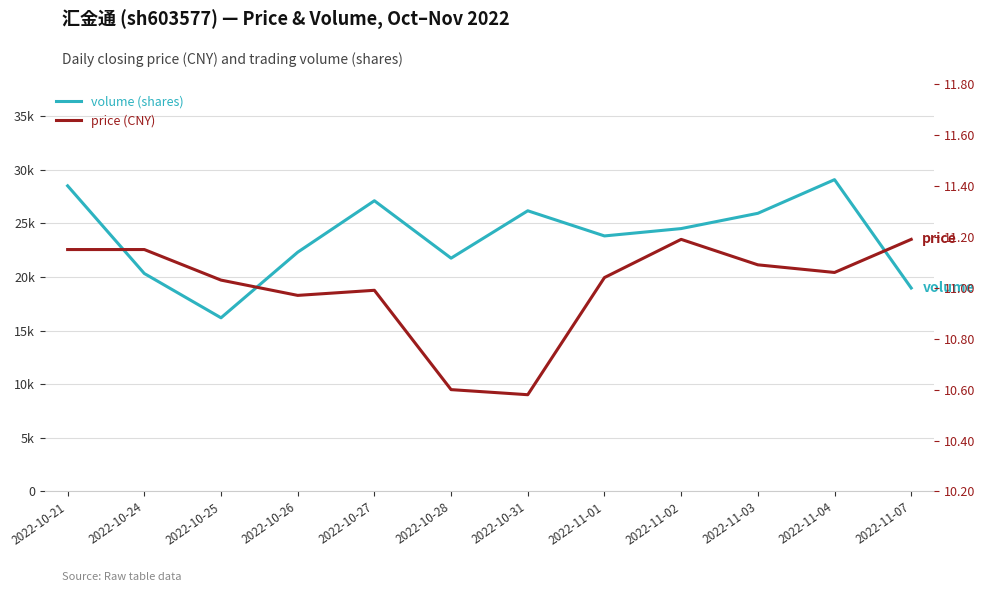

Where is the first local minimum for price?

2022-10-26